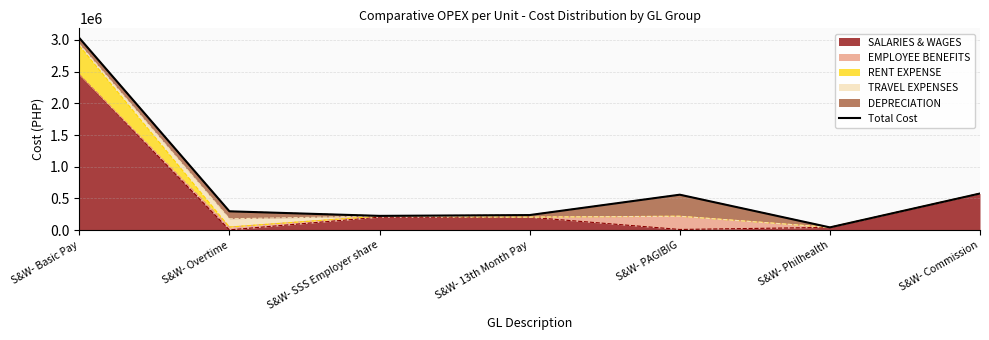

Reading left to right, extract all data points from this chart.

3029646.7	297438.0	225481.6	238284.4	559278.0	44085.0	577862.6